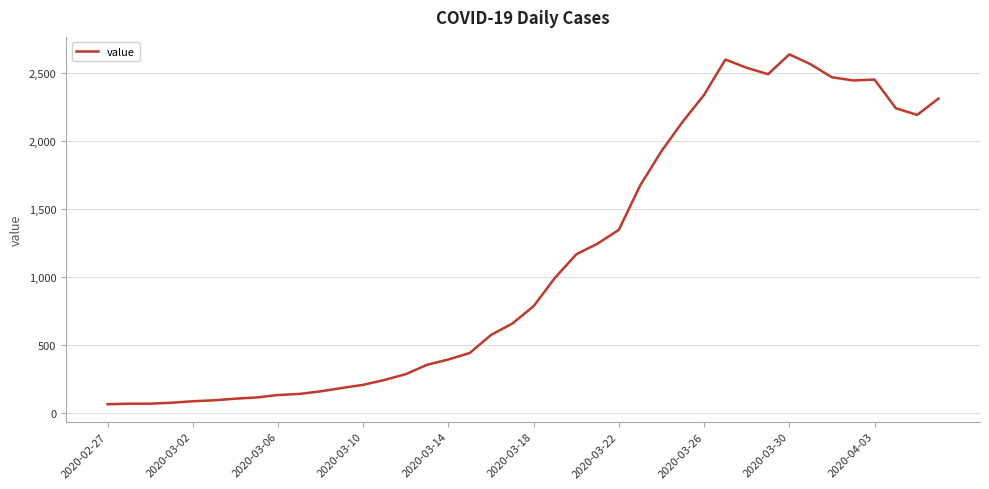

What is the sum of all values?

44980